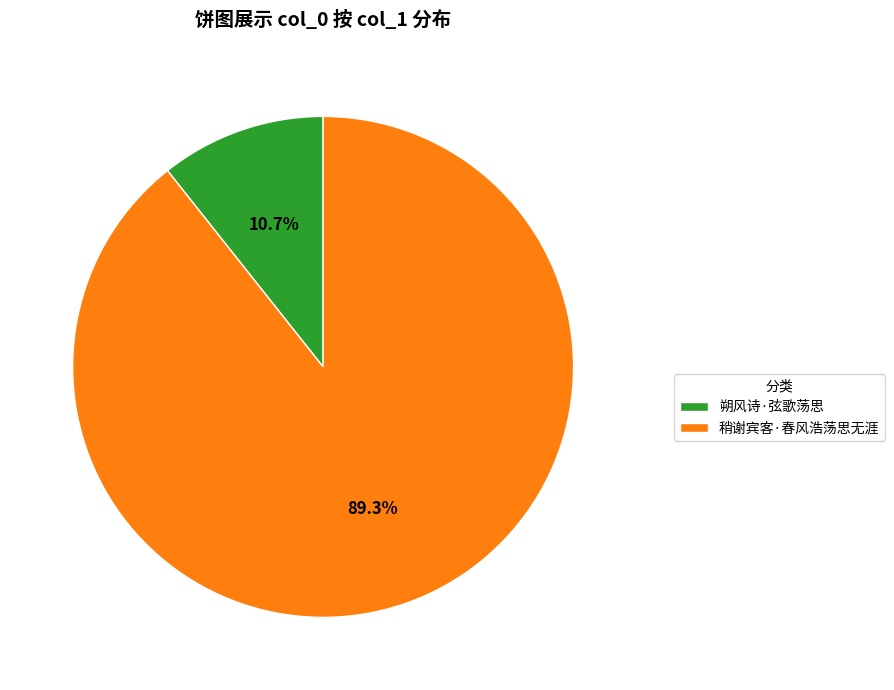

Is there a majority slice in this chart?

Yes